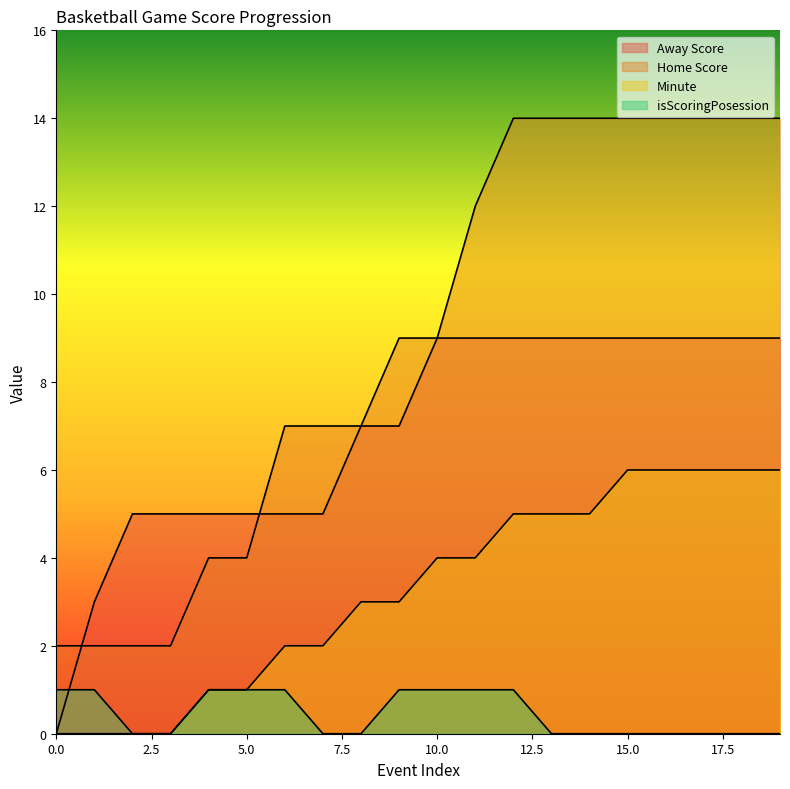

How many categories are shown in the chart?

20